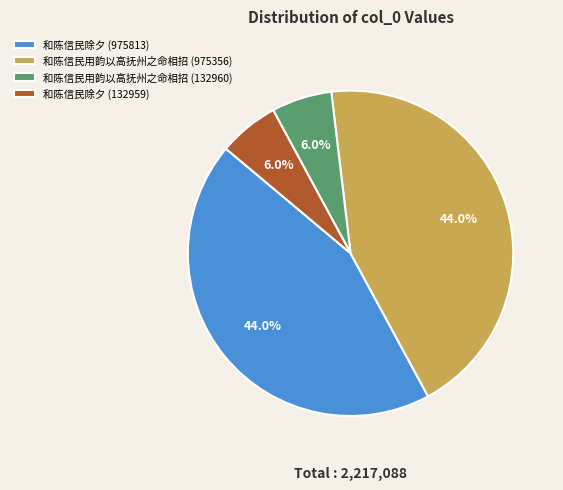

True or false: 和陈信民除夕 (975813) accounts for 35% of the total.

False